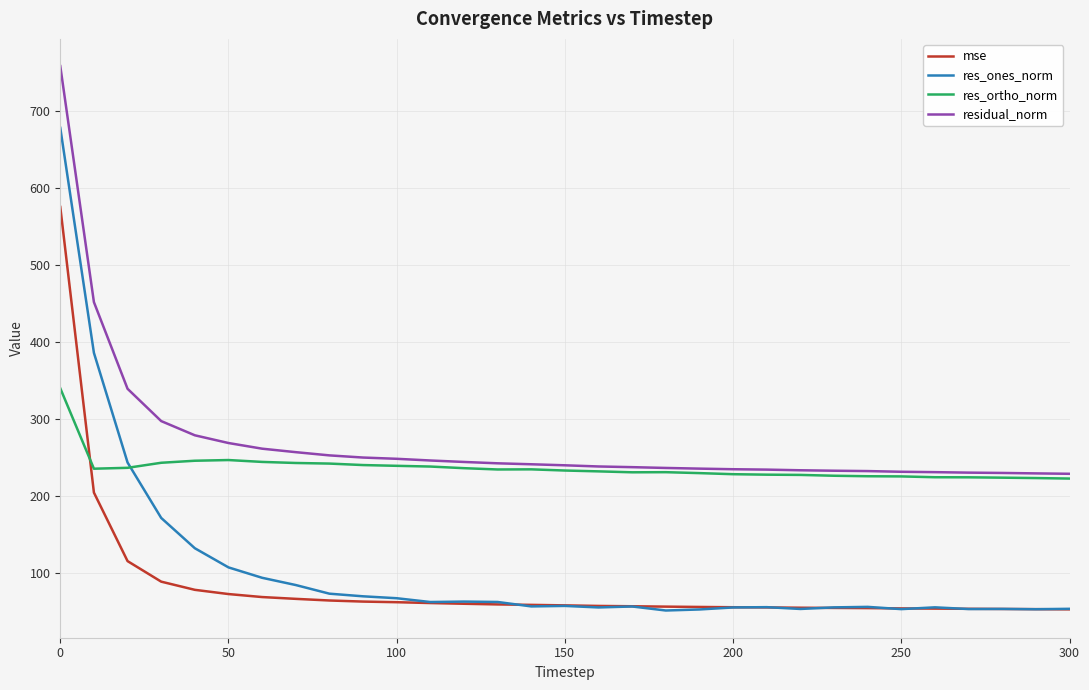

What is the minimum value for res_ones_norm?

50.7